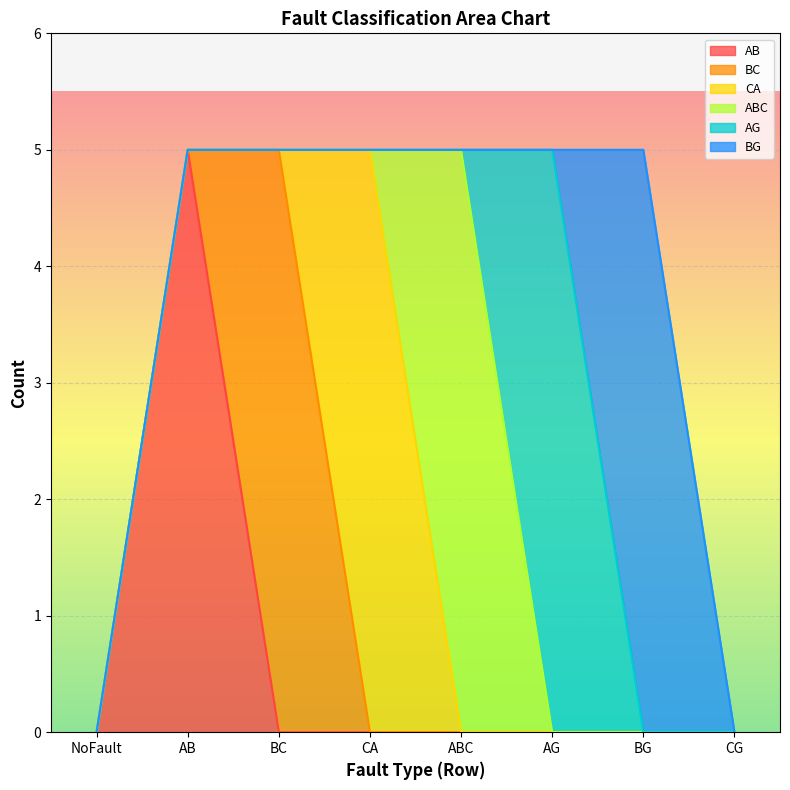

What is the difference between the highest and lowest values at AG?

5